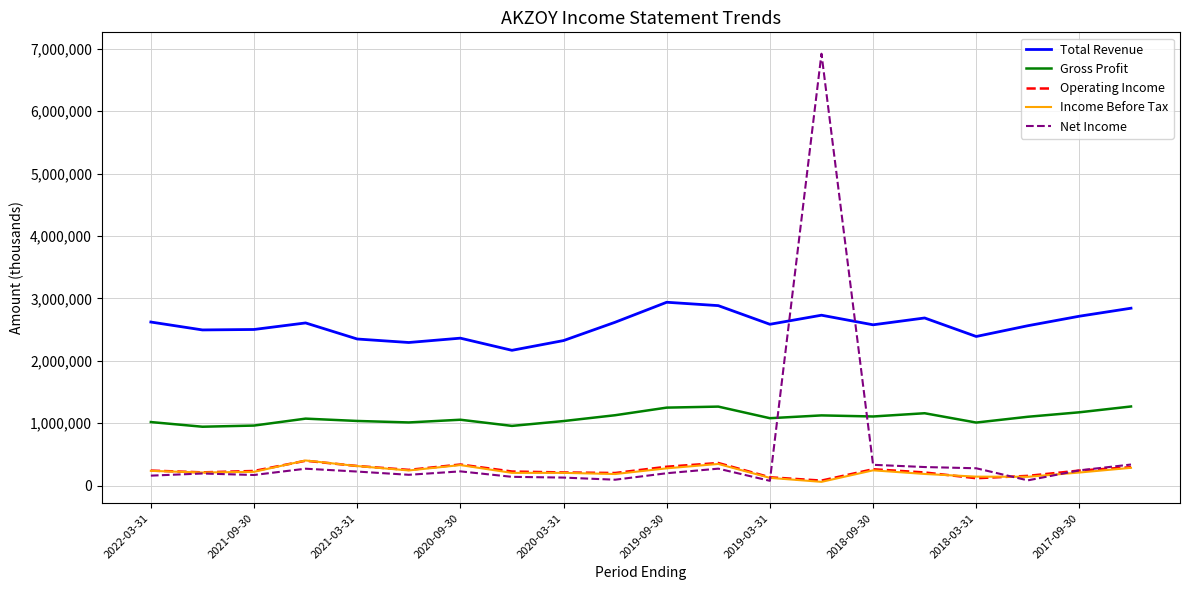

What is the sum of all Total Revenue values?

51239100